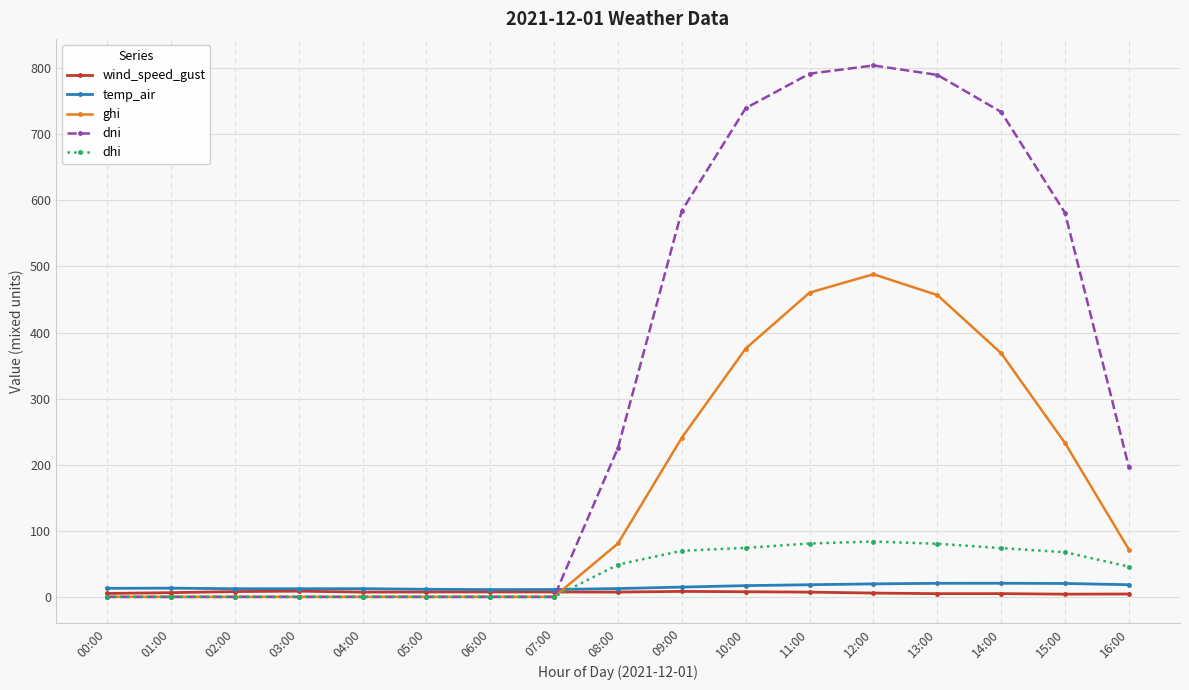

Which category has the highest value in the dni series?

12:00